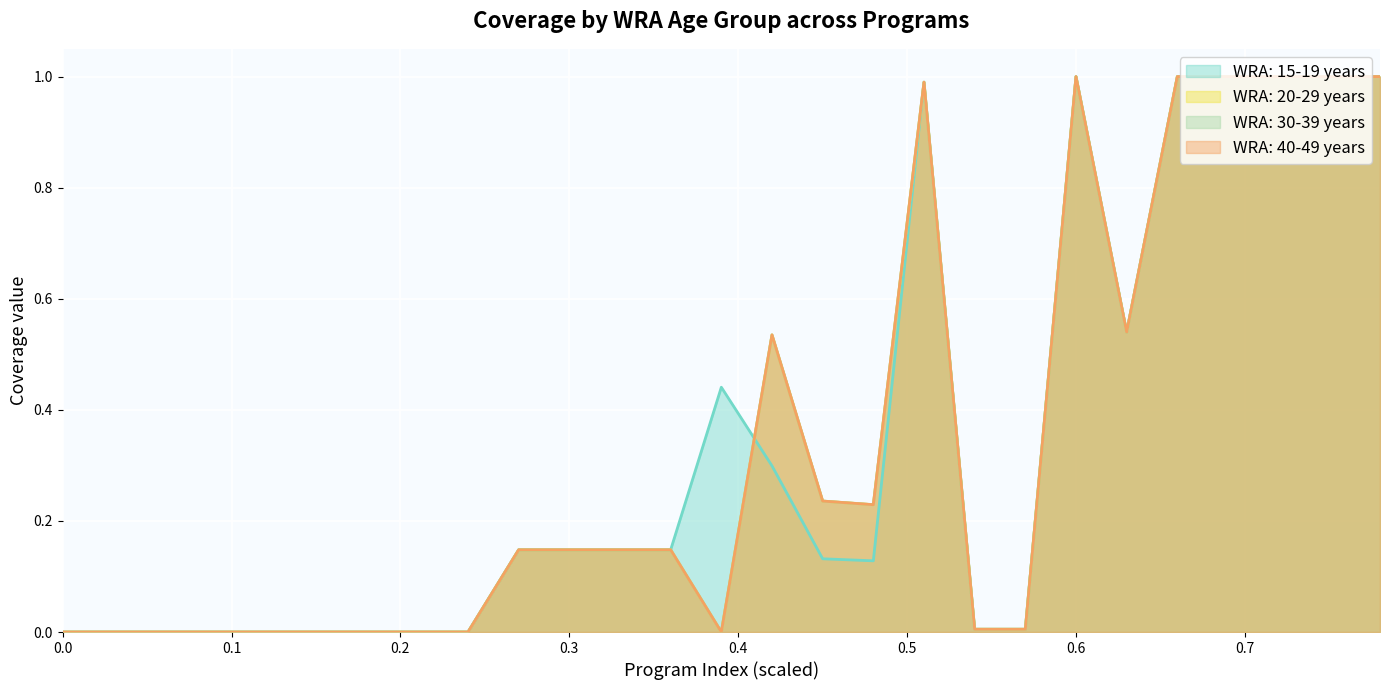

Which series ends up on top after the final intersection of WRA: 40-49 years and WRA: 15-19 years?

WRA: 40-49 years